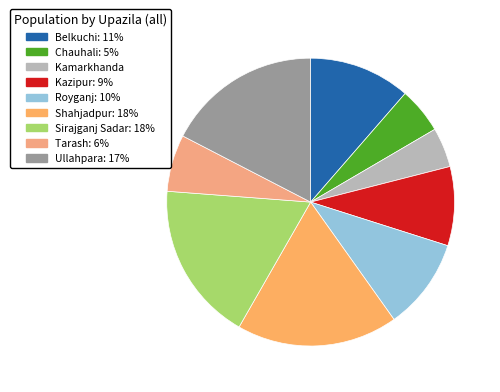

To the nearest percent, what percentage of the pie is Sirajganj Sadar?

18%